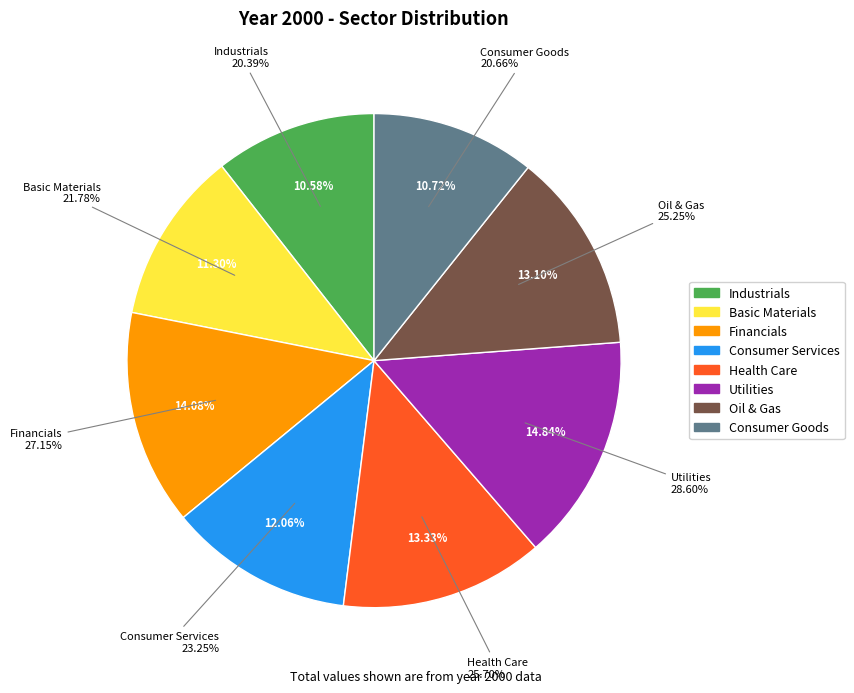

How many slices are in this pie chart?

8